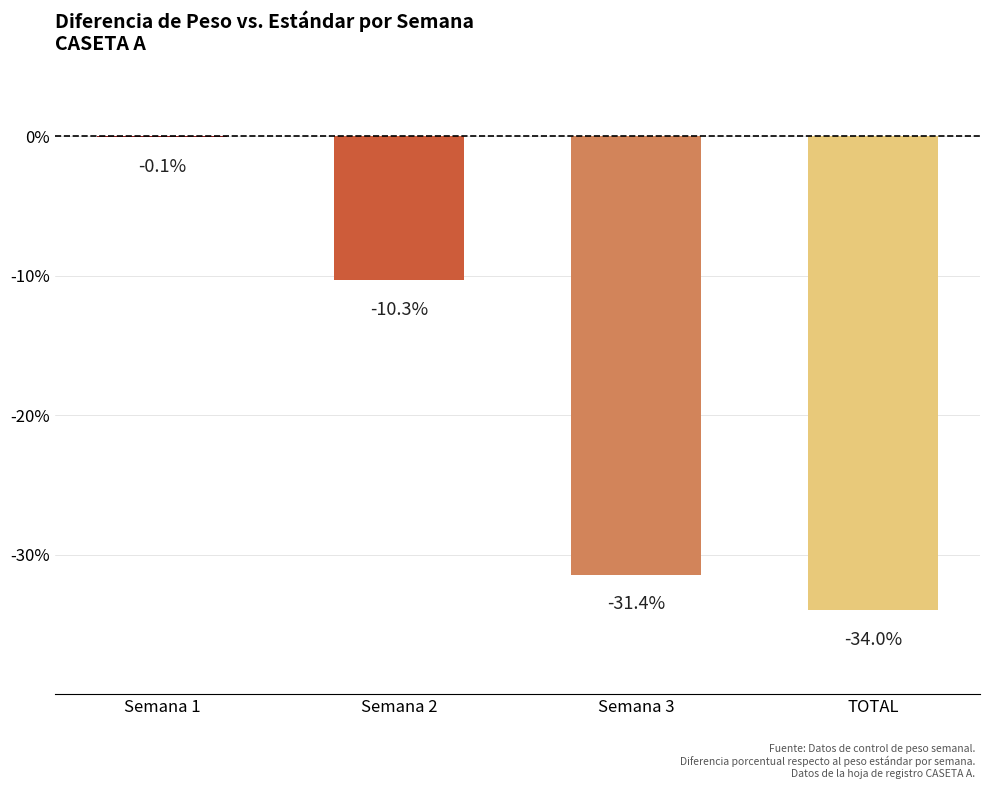

The value at Semana 2 is -4.4. True or false?

False